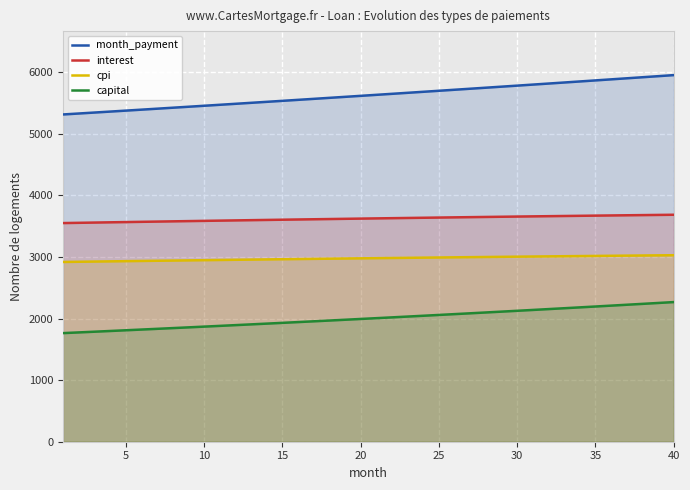

How many lines are shown in the chart?

4